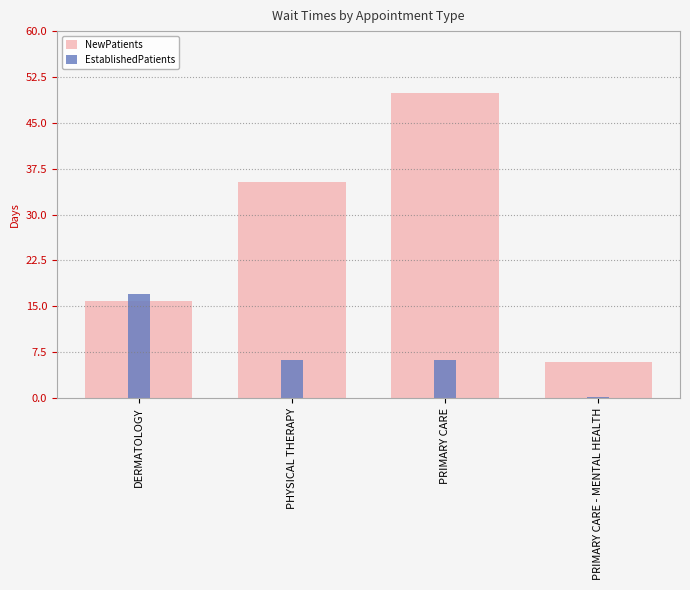

List the series in order of their overall mean, highest first.

NewPatients, EstablishedPatients